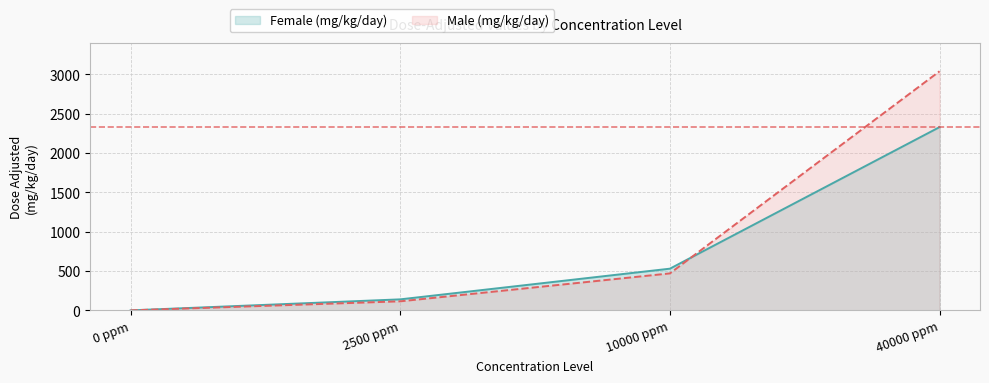

True or false: Female (mg/kg/day) has a value of 2330 at 40000 ppm.

True